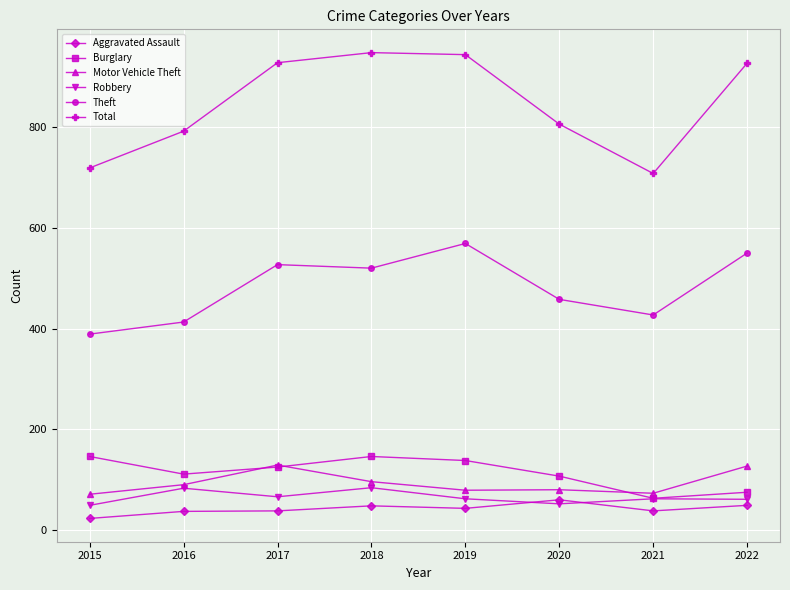

Rank the series at 2019 from highest to lowest value.

Total, Theft, Burglary, Motor Vehicle Theft, Robbery, Aggravated Assault